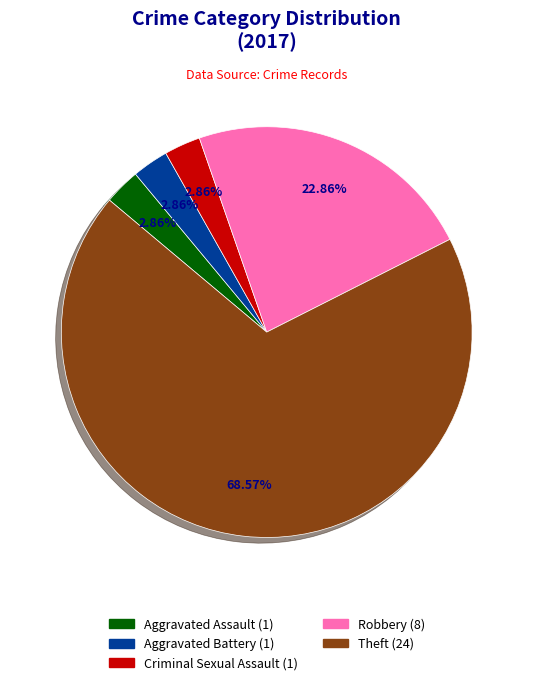

How many slices are in this pie chart?

5